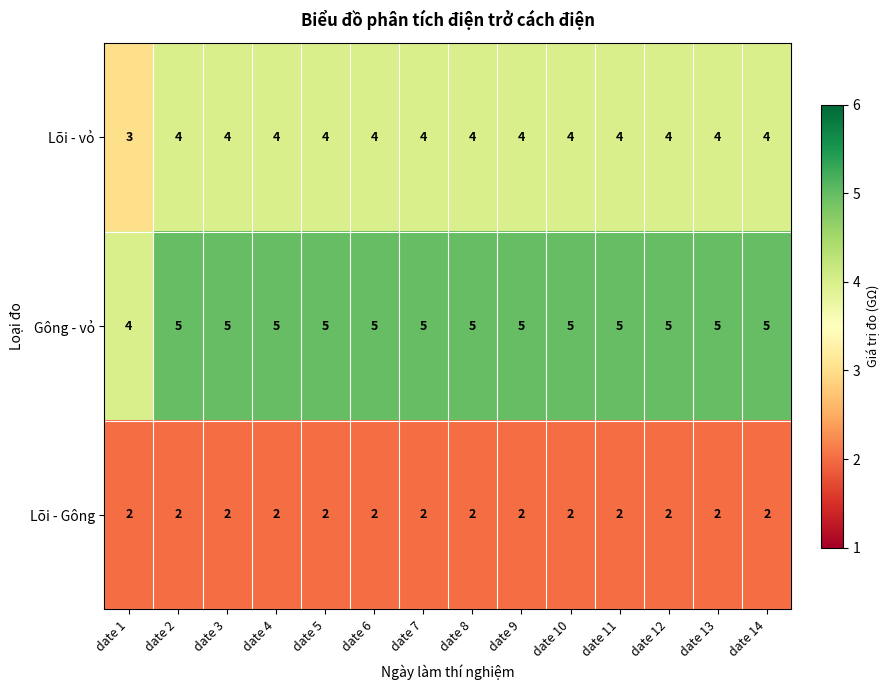

Where is Gông - vỏ nearest to the value 4?

date 1